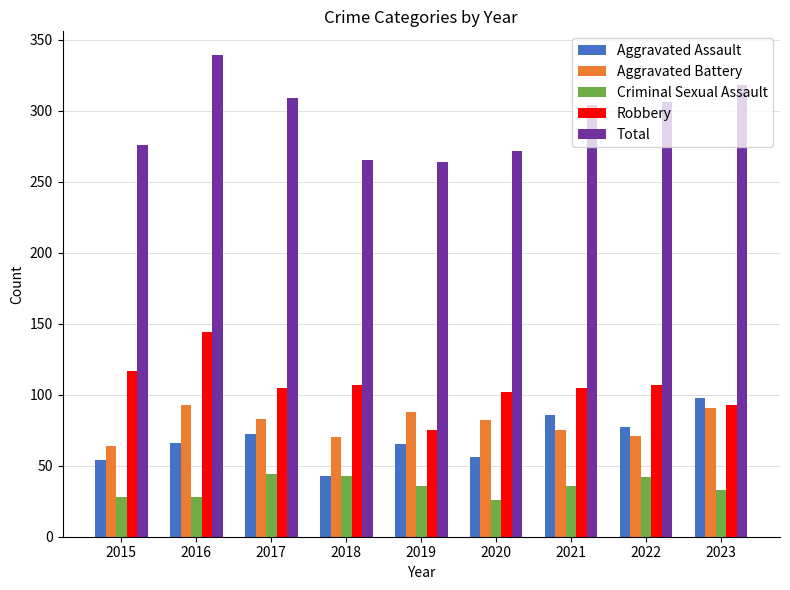

Is the value of Aggravated Battery at 2016 greater than the value of Criminal Sexual Assault at 2017?

Yes